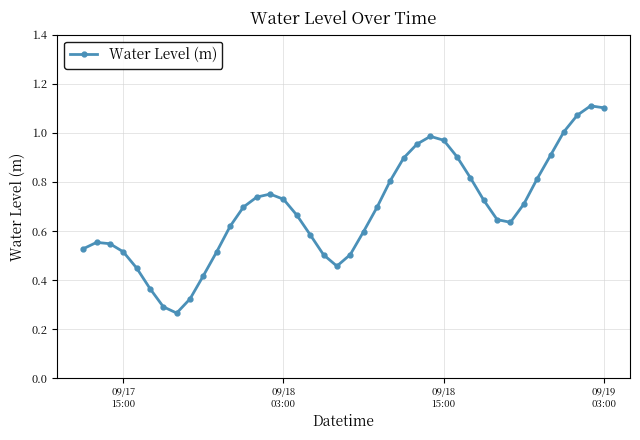

What is the sum of all values?

27.4